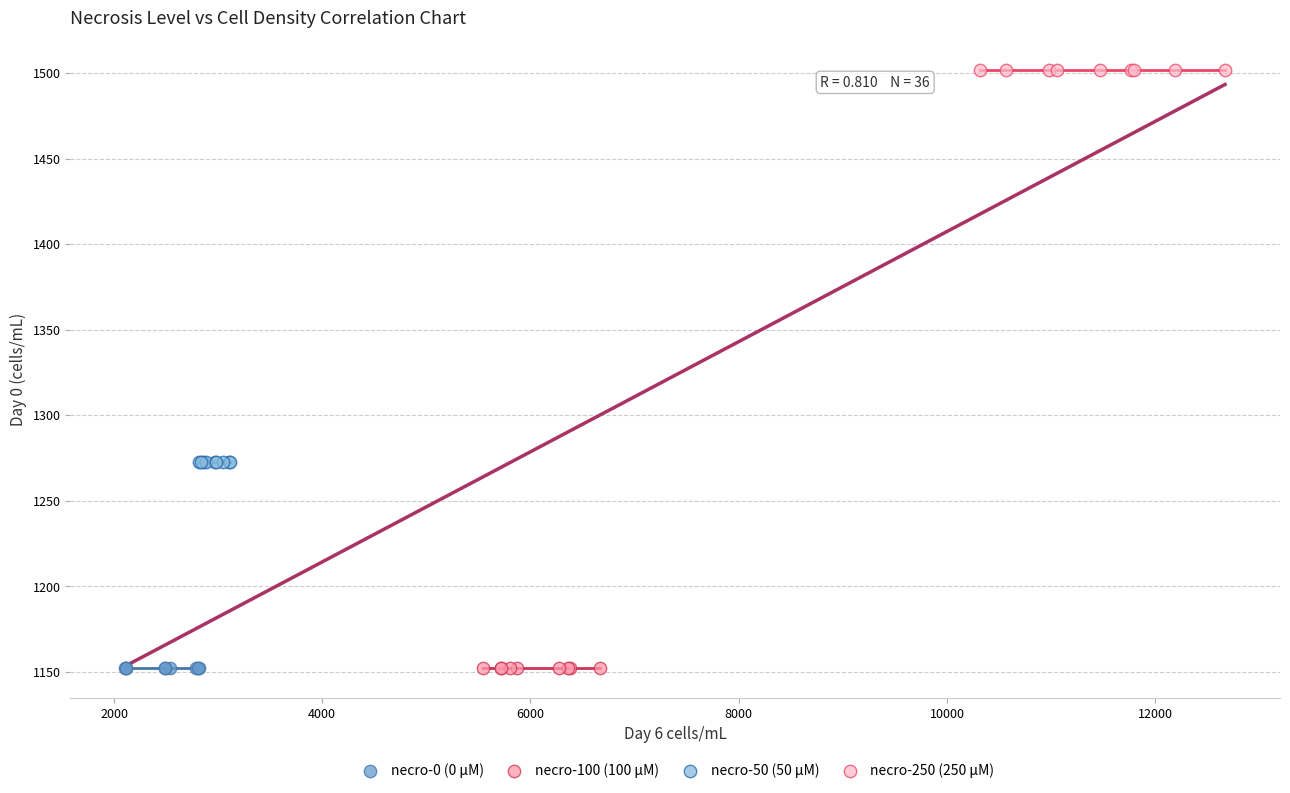

Which series contains the highest Y value?

necro-250 (250 µM)